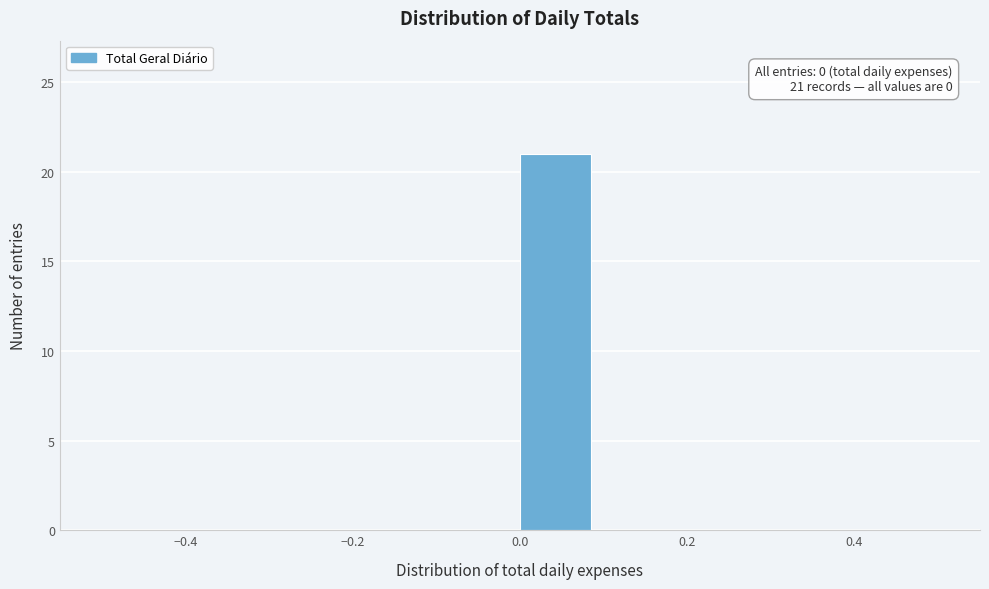

Which range on the x-axis has the tallest bar?

0.0 to 0.1